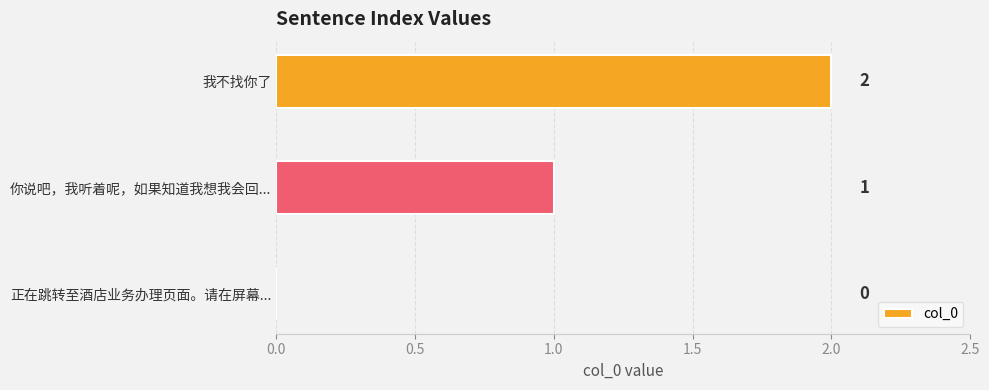

How many series are shown in this chart?

1